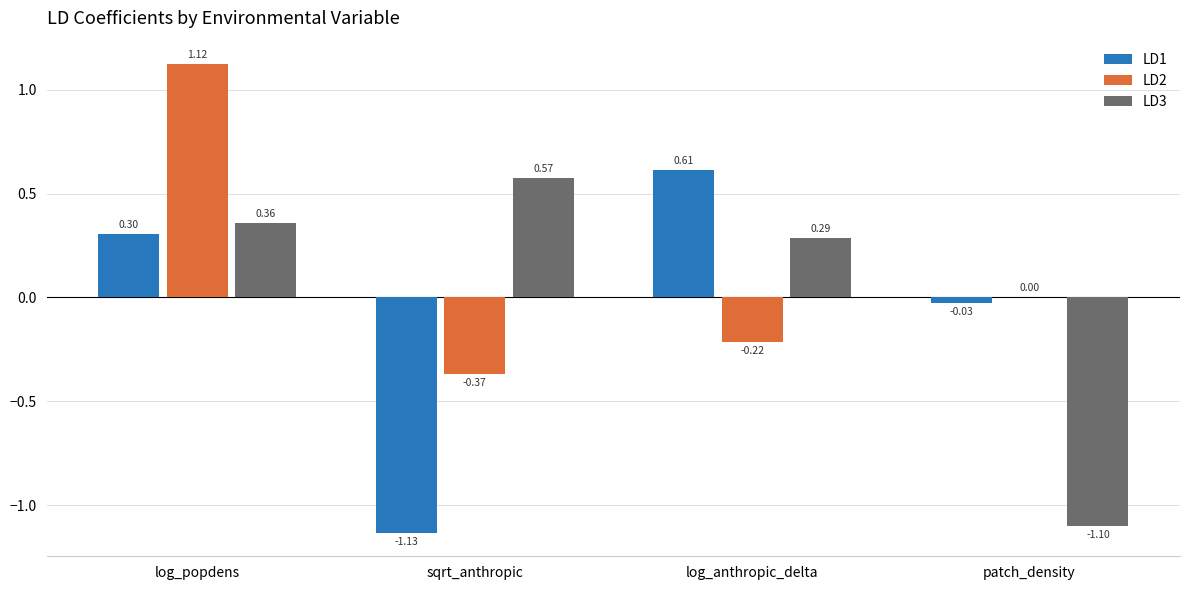

How many values in LD2 are above zero?

2